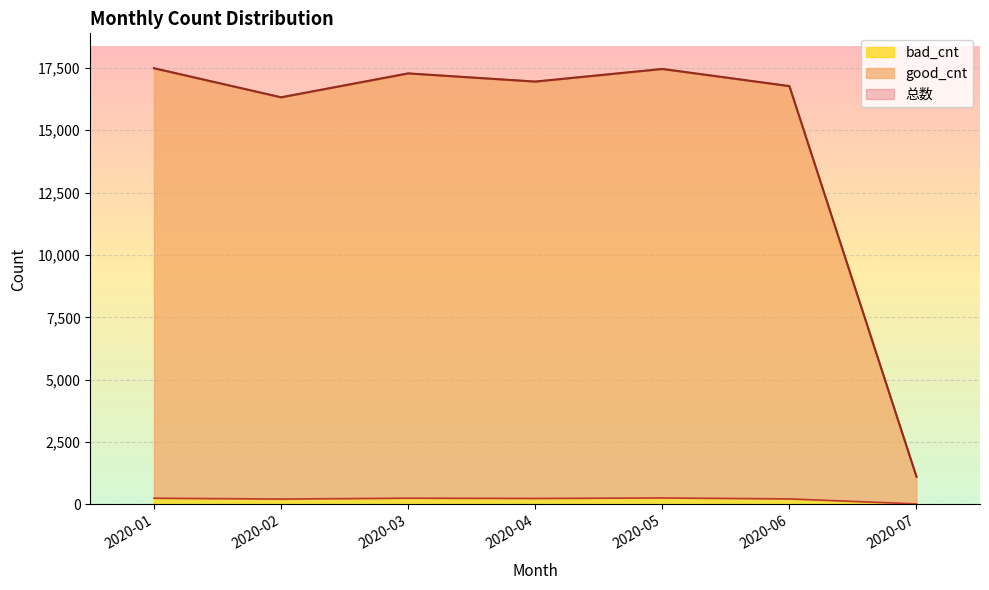

How many interior local valleys does the good_cnt series have?

2